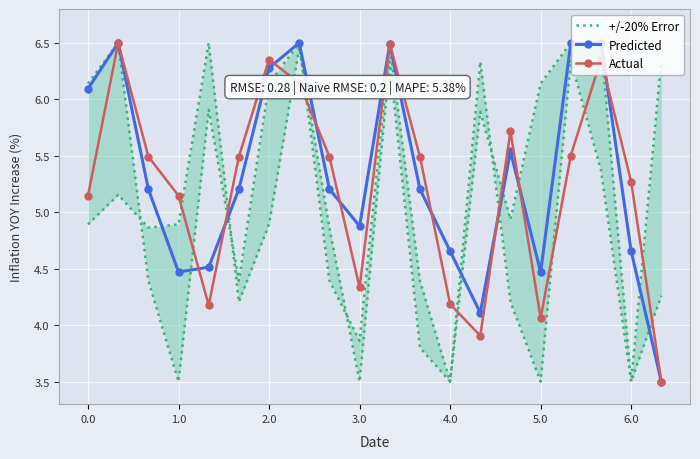

What is the highest value of the Actual series?

6.5